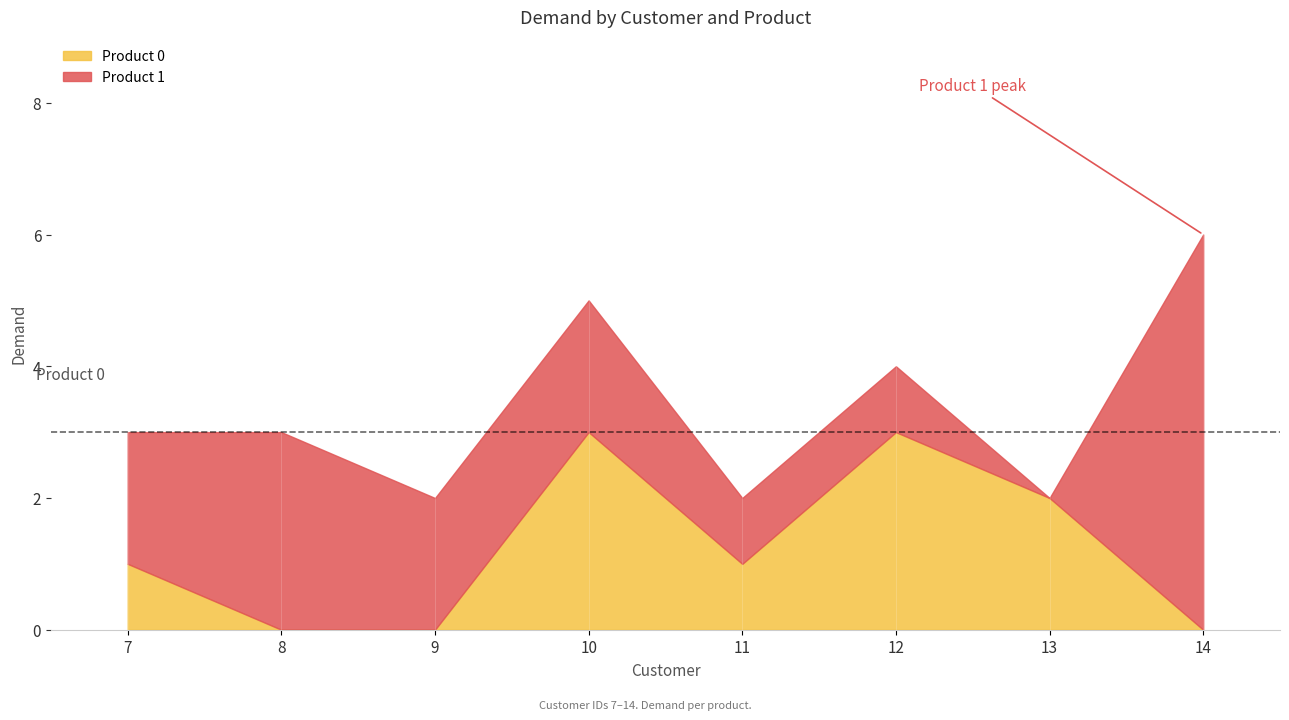

Count the number of categories in the chart.

8